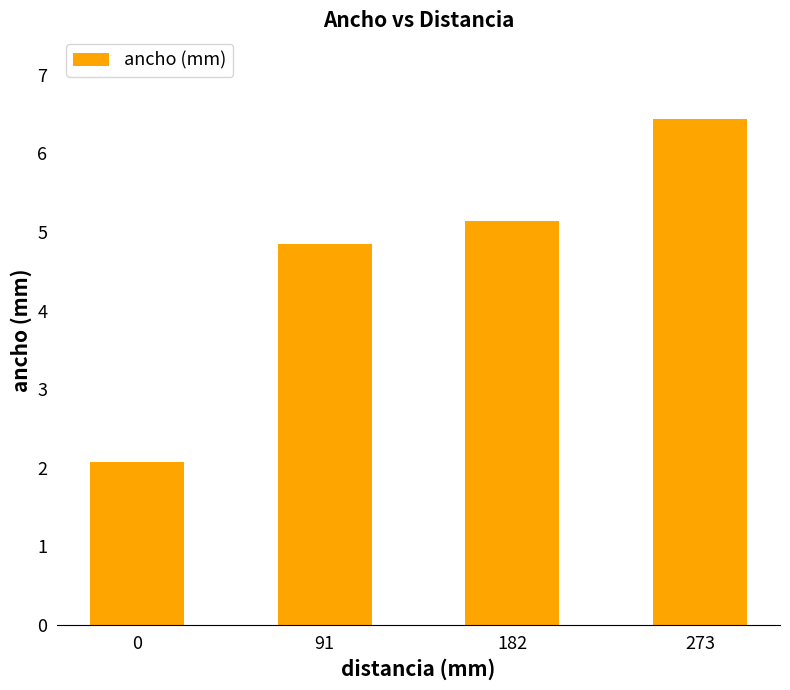

Approximately how many times larger is the value at 0 compared to 182?

0.4